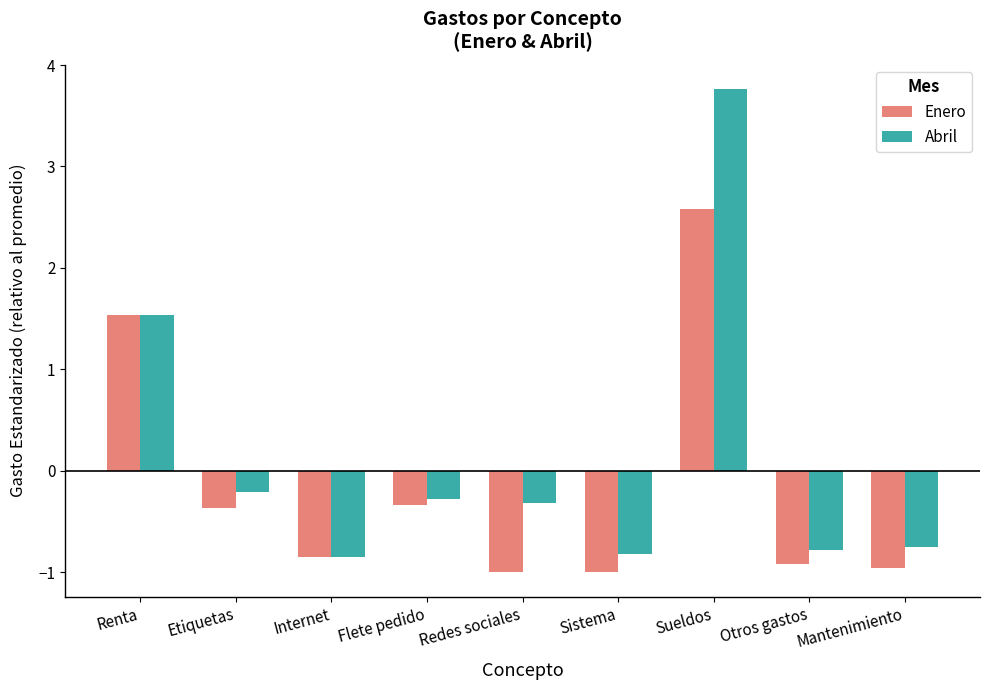

What is the value of the Enero bar at the 3rd from the left?

-0.8